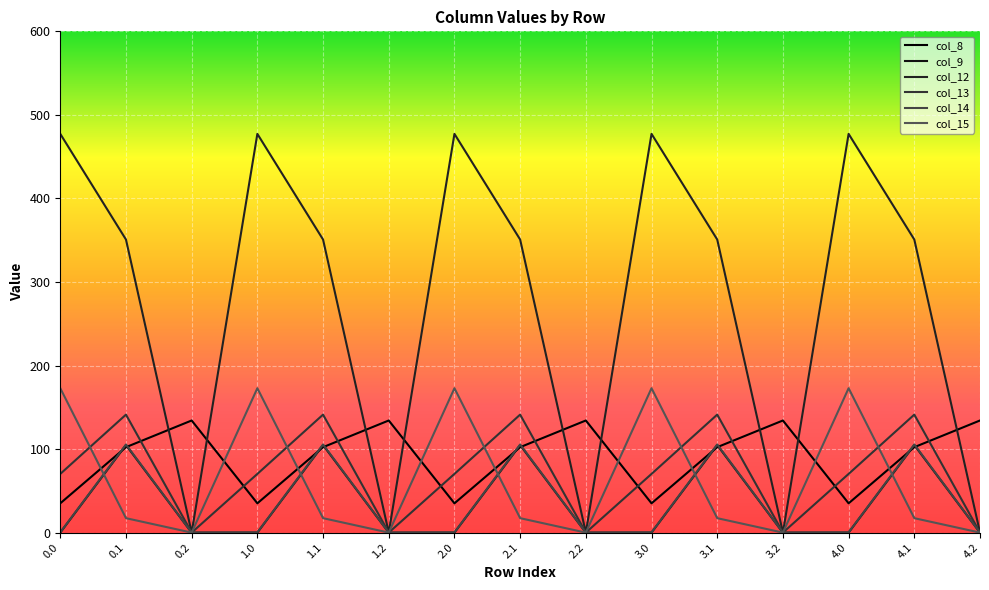

Rank the series by their maximum value, from highest to lowest.

col_12, col_15, col_13, col_8, col_14, col_9